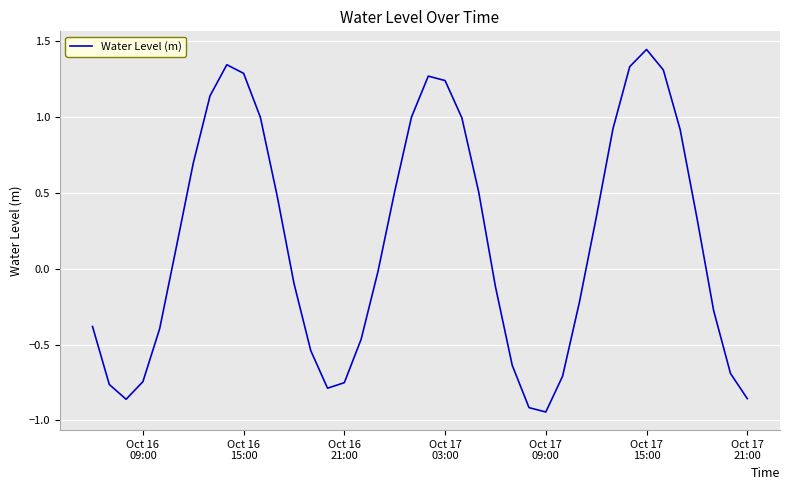

What is the difference between the maximum and minimum values?

2.4